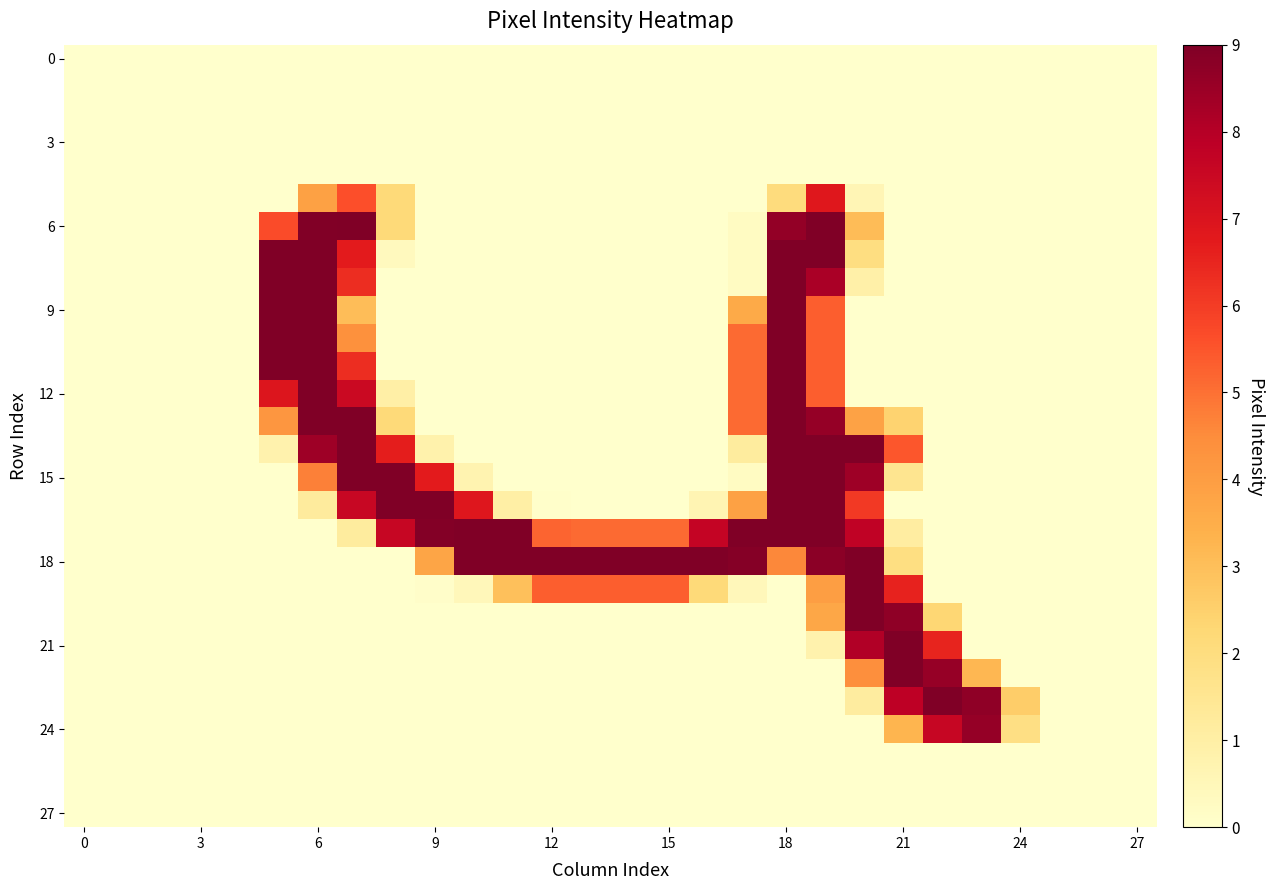

How many categories are shown in the chart?

28